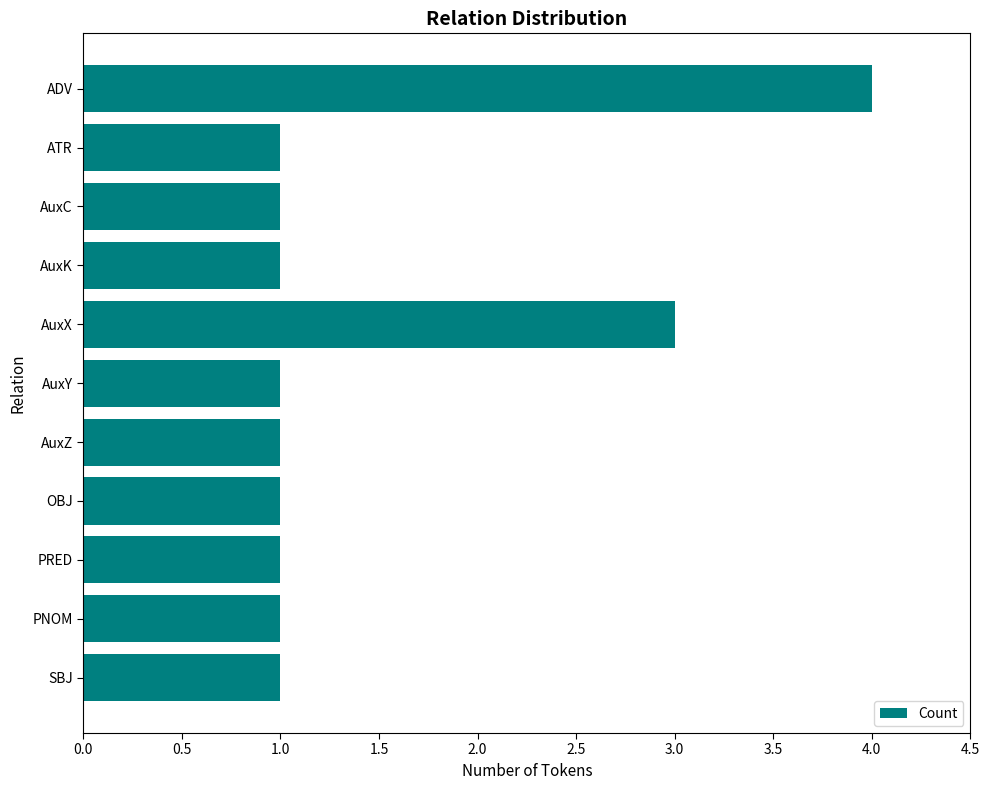

What is the smallest value displayed?

1